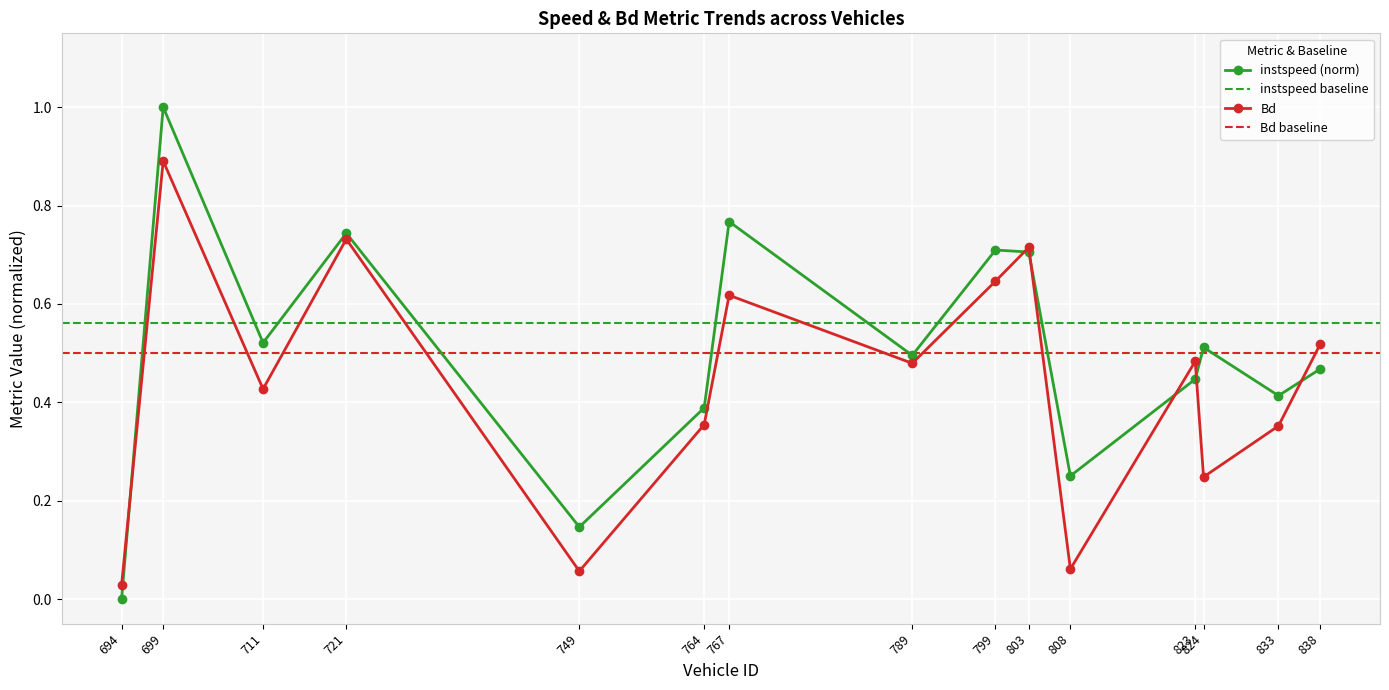

In instspeed, how many points are lower than both neighbors (excluding endpoints)?

5